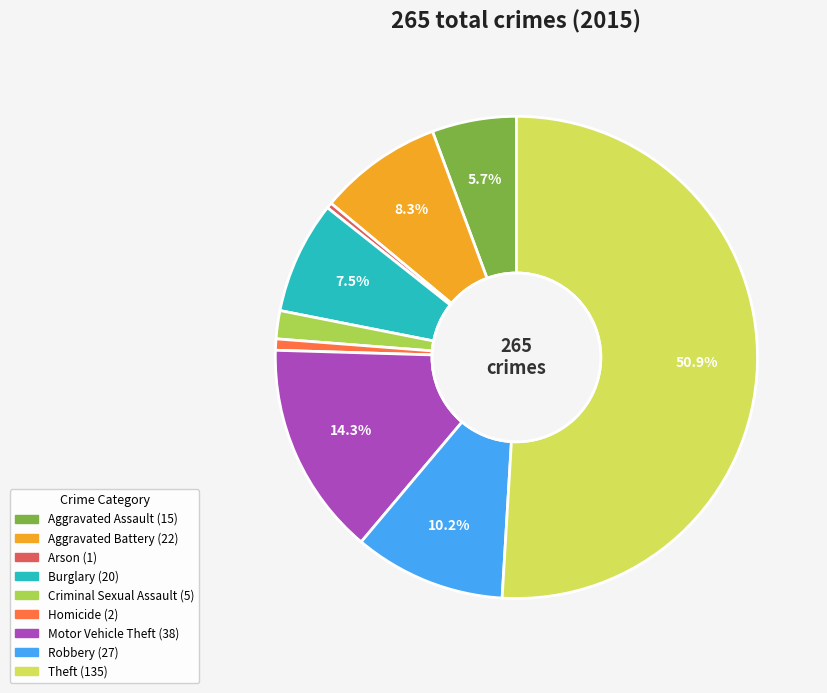

Approximately how many times larger is the value at Burglary compared to Theft?

0.1